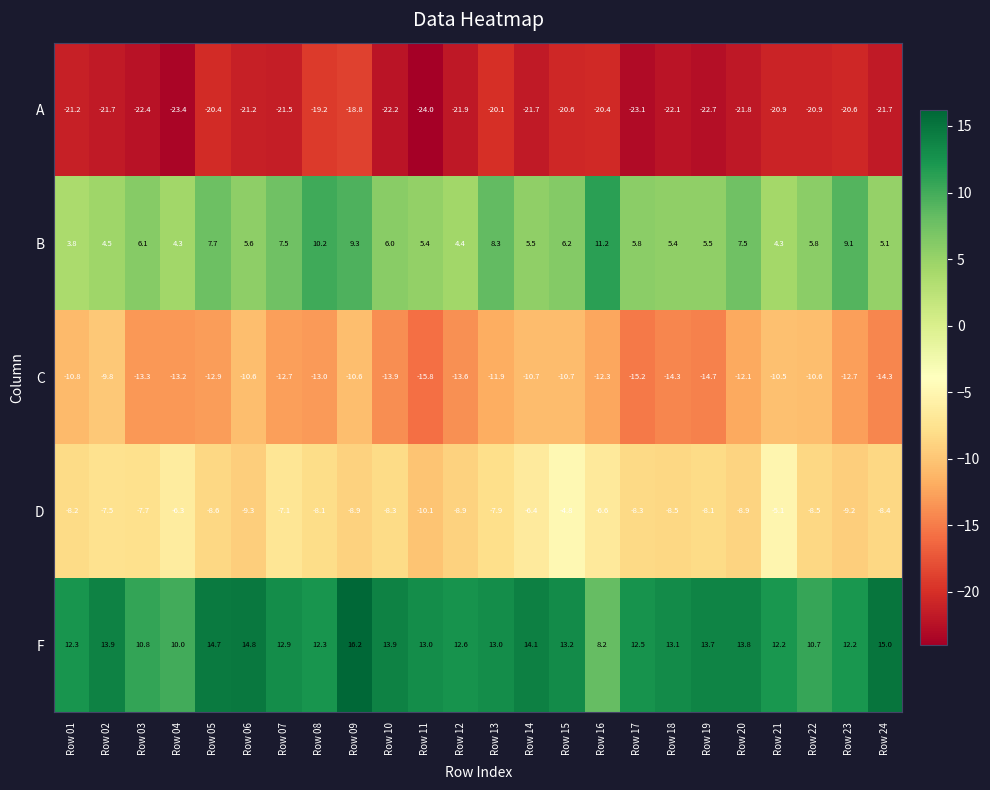

True or false: D has a value of -8.2 at Row 01.

True